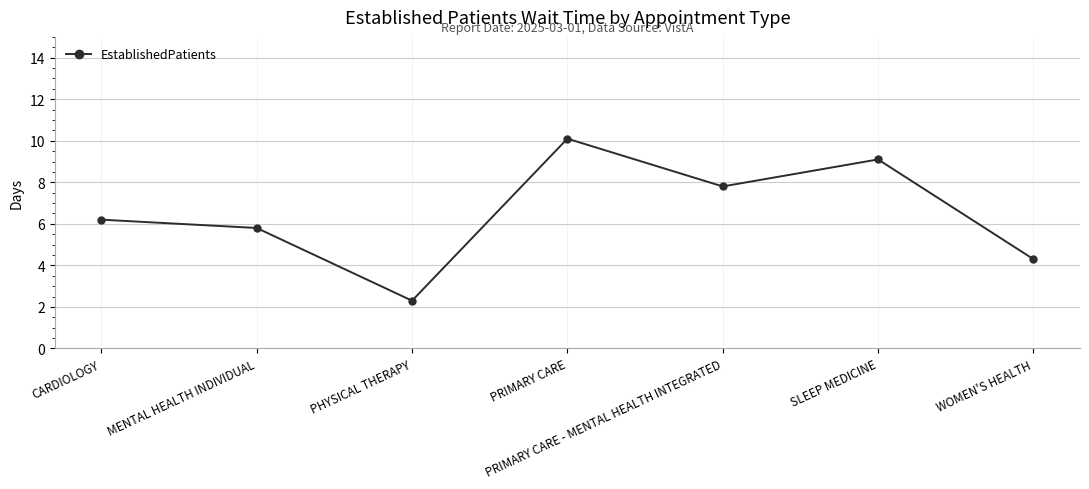

Does the chart display data point markers on the line(s)?

Yes